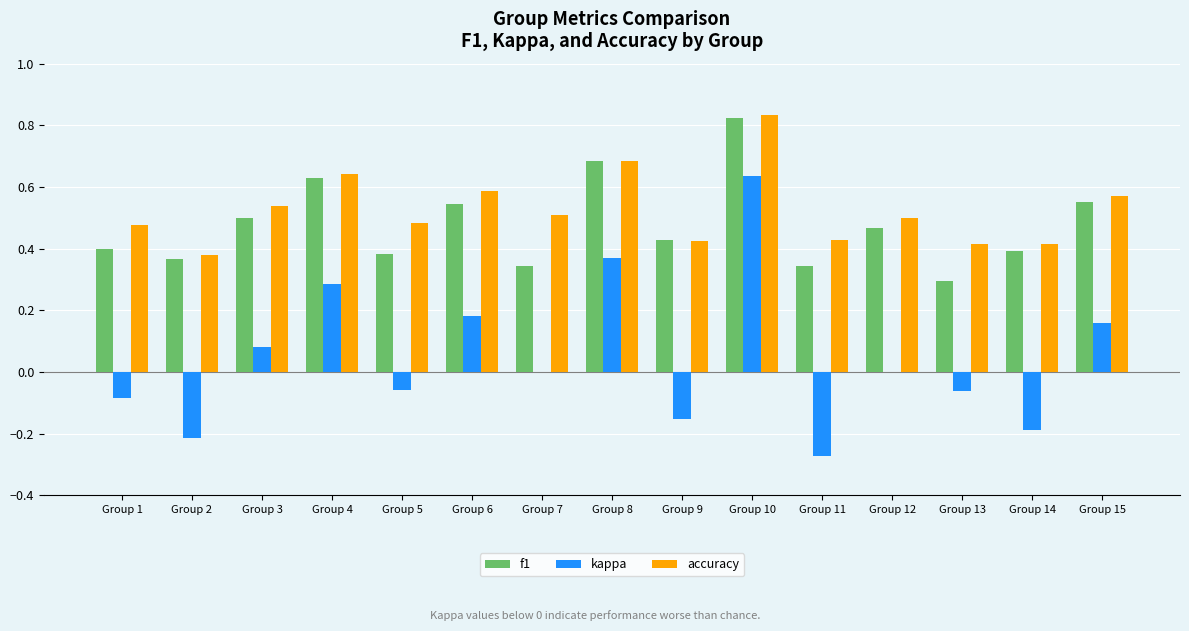

Which category has the highest value in the accuracy series?

Group 10